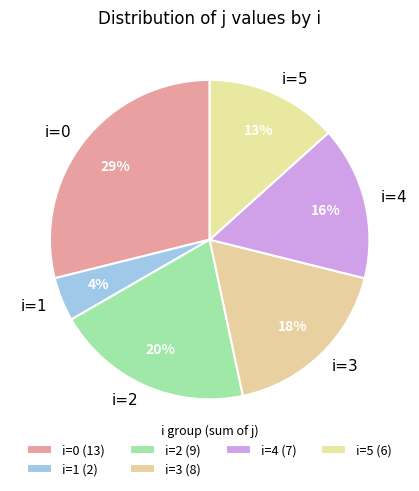

Is there a majority slice in this chart?

No